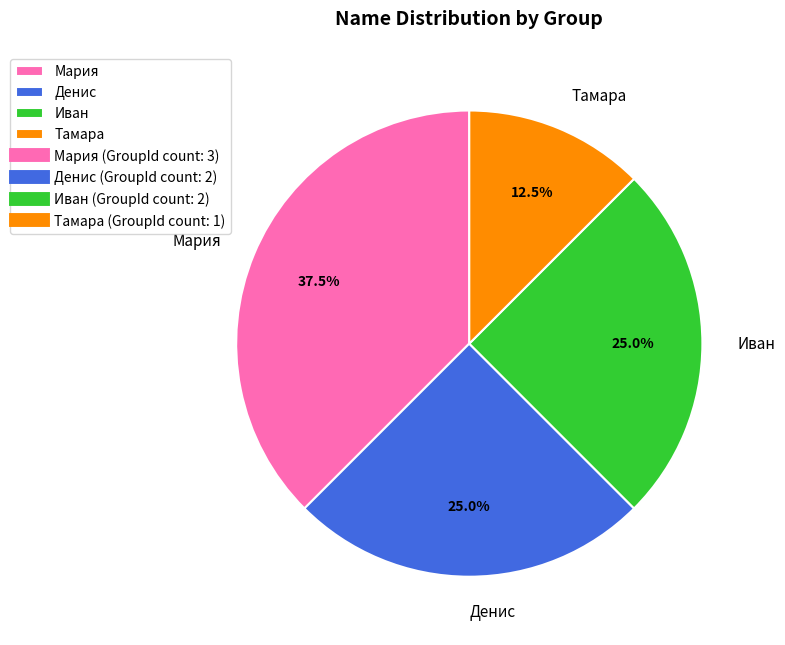

Does Мария account for over 50% of the chart?

No